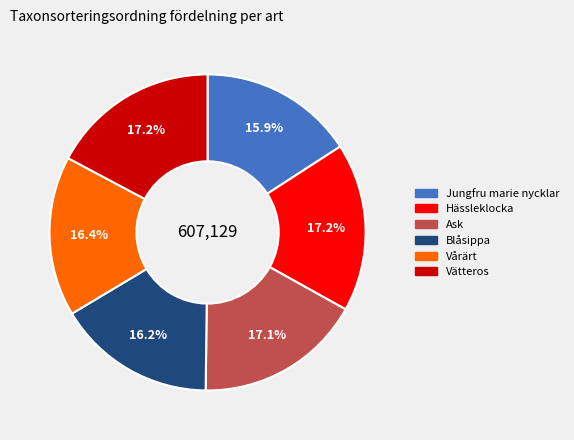

To the nearest percent, what is the difference between the Jungfru marie nycklar and Hässleklocka slice percentages?

1%